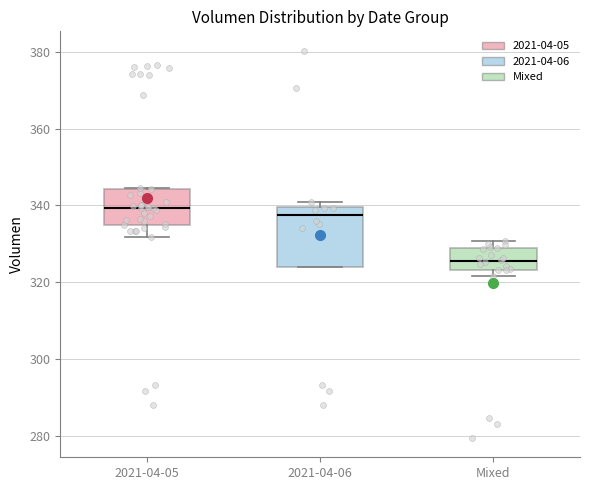

Reading left to right, transcribe this box plot: for each box, give where its median line is, the range the box spans, and where its two whiskers end, as read against the y-axis. The values are not printed on the chart, so give them approximately, as read against the axis.

2021-04-05: median 340, box 334 to 344, whiskers 332 to 344
2021-04-06: median 338, box 324 to 340, whiskers 324 to 342
Mixed: median 326, box 324 to 328, whiskers 322 to 330